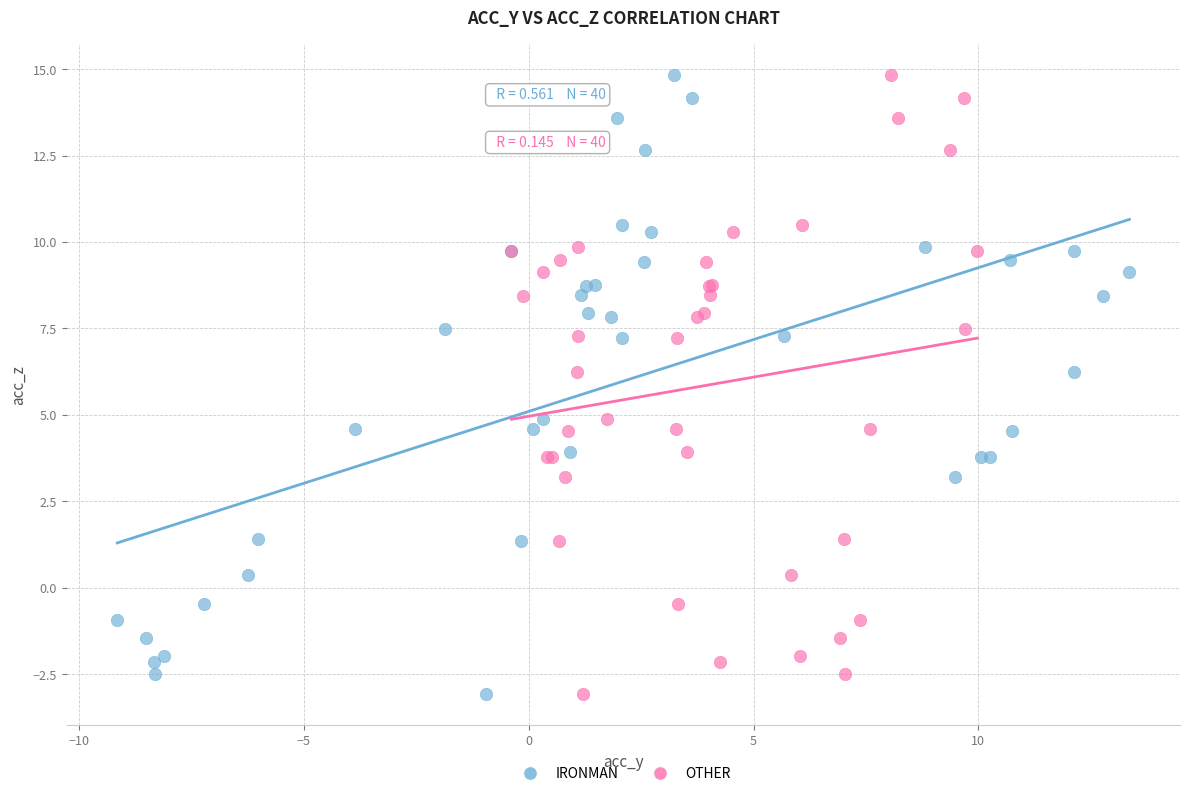

What are all the series names shown in the legend?

IRONMAN, OTHER